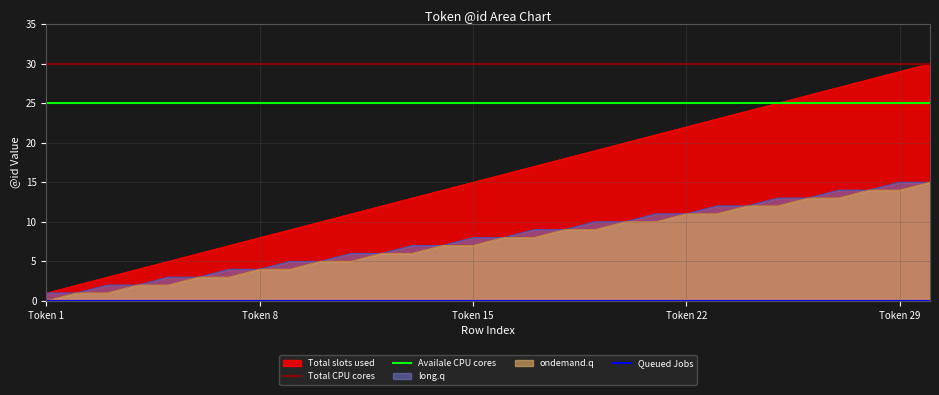

At how many categories does at least one series exceed 26?

30